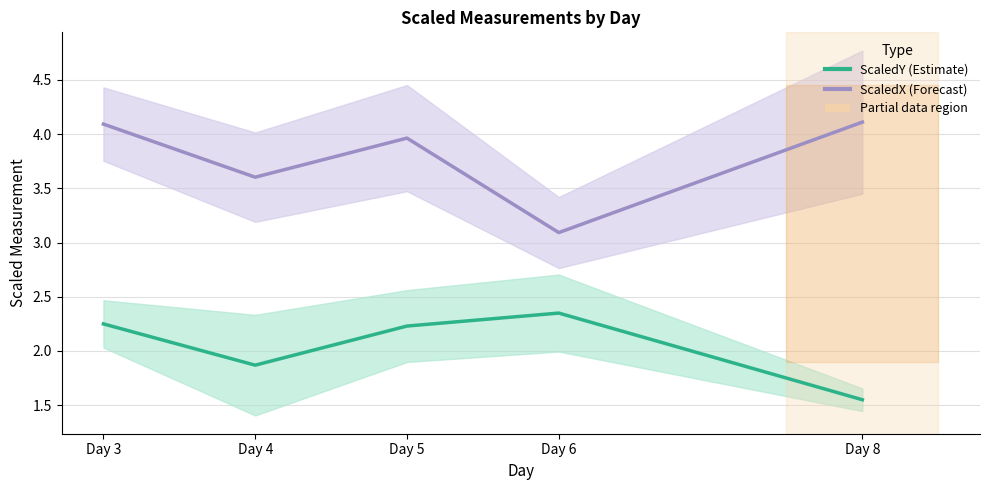

Reading left to right, extract all data points from this chart.

ScaledY mean: 2.2	1.9	2.2	2.3	1.6
ScaledX mean: 4.1	3.6	4.0	3.1	4.1